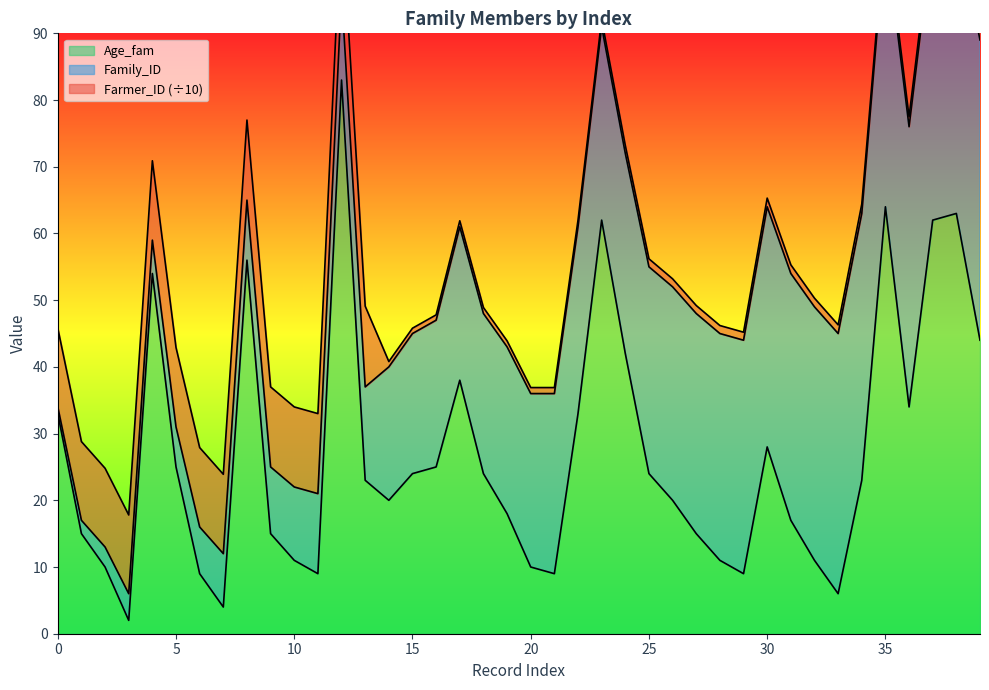

What is the sum of all Farmer_ID values?

1976